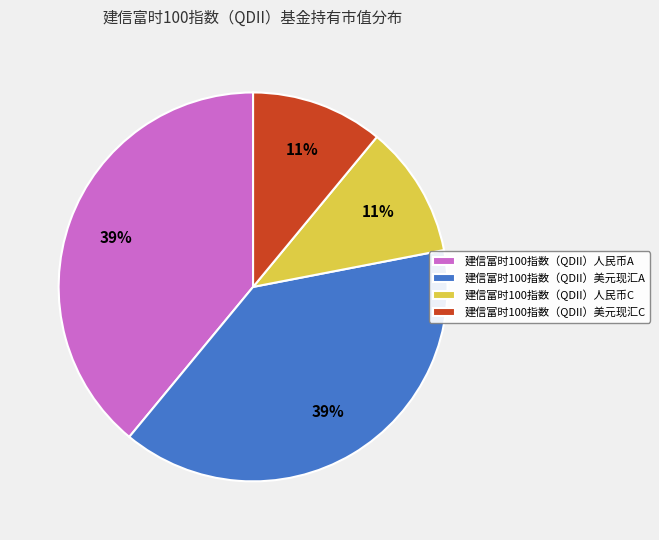

Is 建信富时100指数（QDII）美元现汇A the majority of the pie?

No